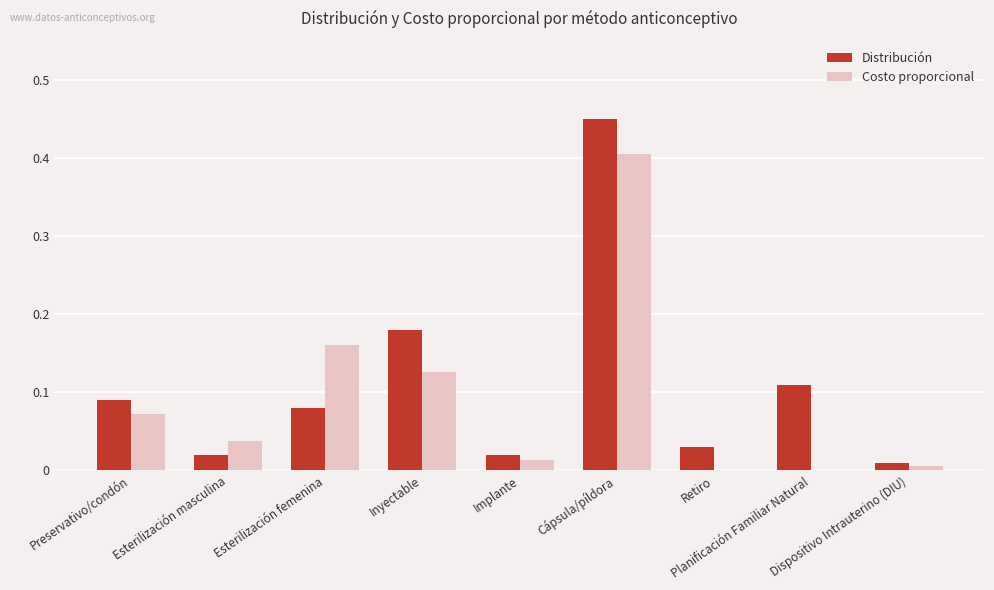

How many data points does each series have?

9